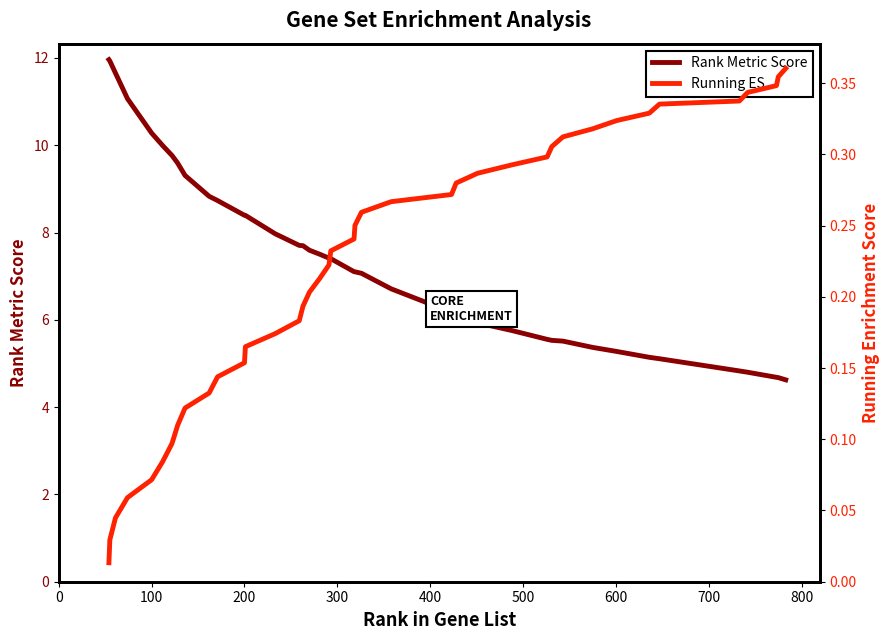

What is the difference between the second highest and minimum values in the Rank Metric Score series?

7.3